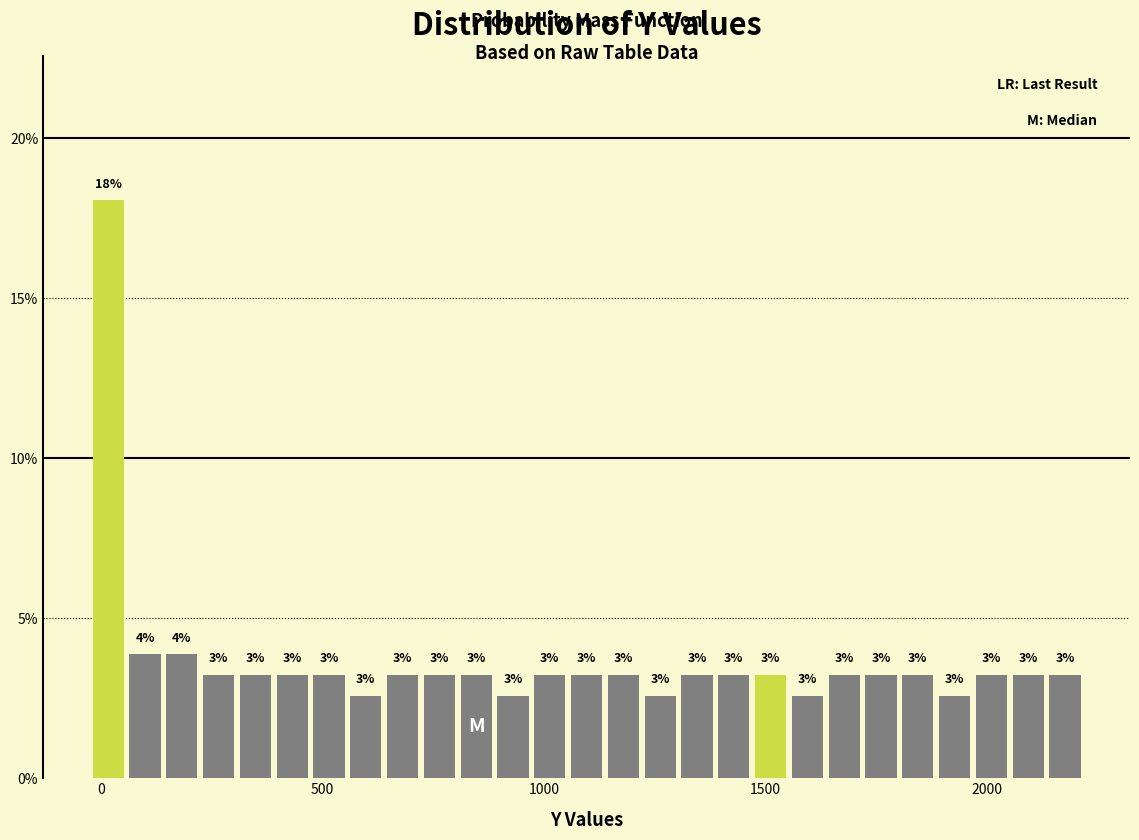

Read against the x-axis, roughly where is the centre of the tallest bar?

0